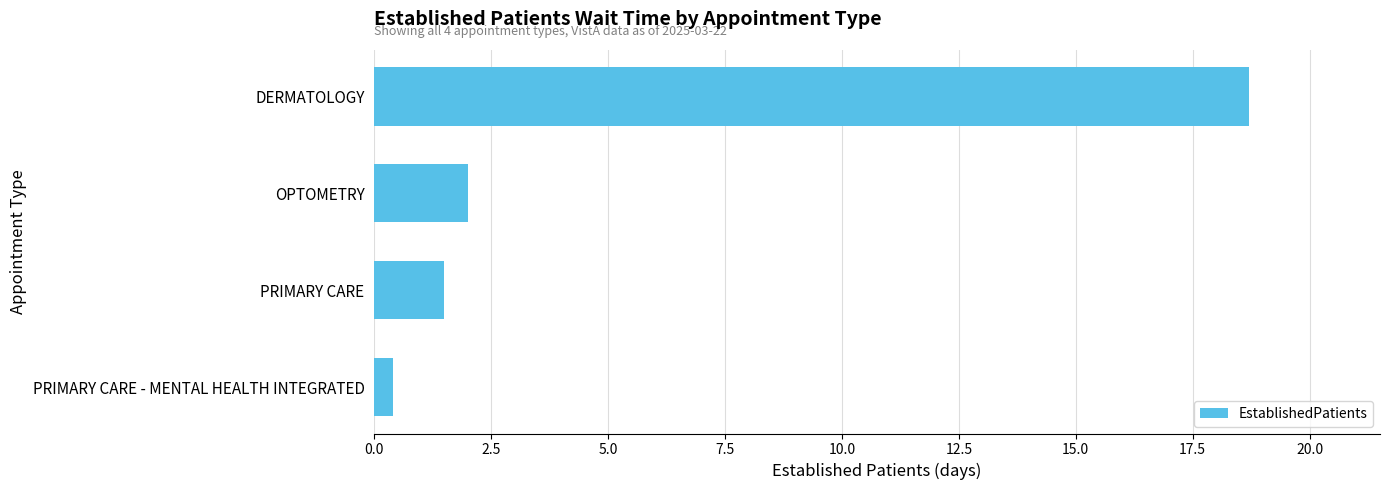

Is it true that the value at OPTOMETRY is 0.6?

False